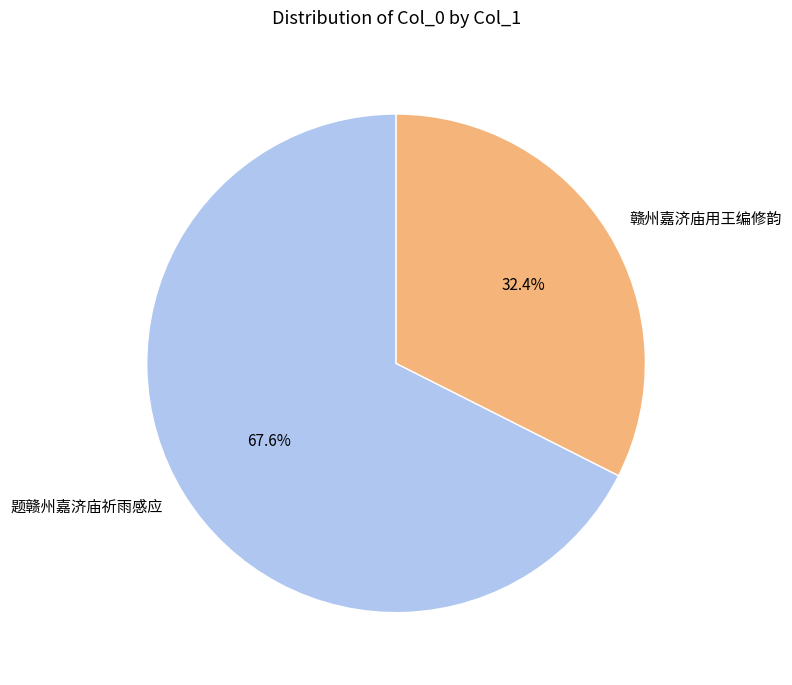

Approximately how many times larger is the value at 题赣州嘉济庙祈雨感应 compared to 赣州嘉济庙用王编修韵?

2.1